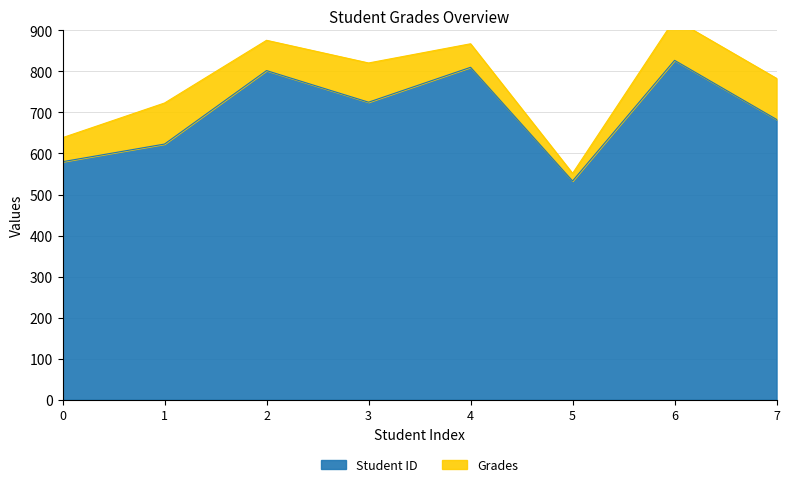

Rank the categories by value from lowest to highest.

5, 0, 1, 7, 3, 2, 4, 6